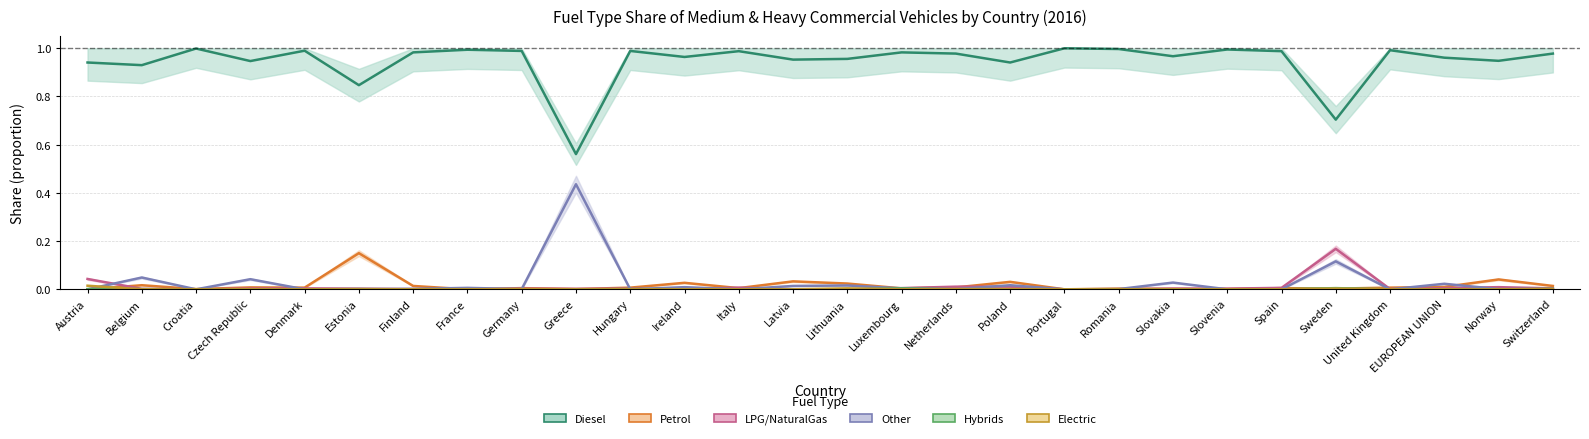

After their last crossing, which series has the higher values: Petrol or LPG/NaturalGas?

Petrol